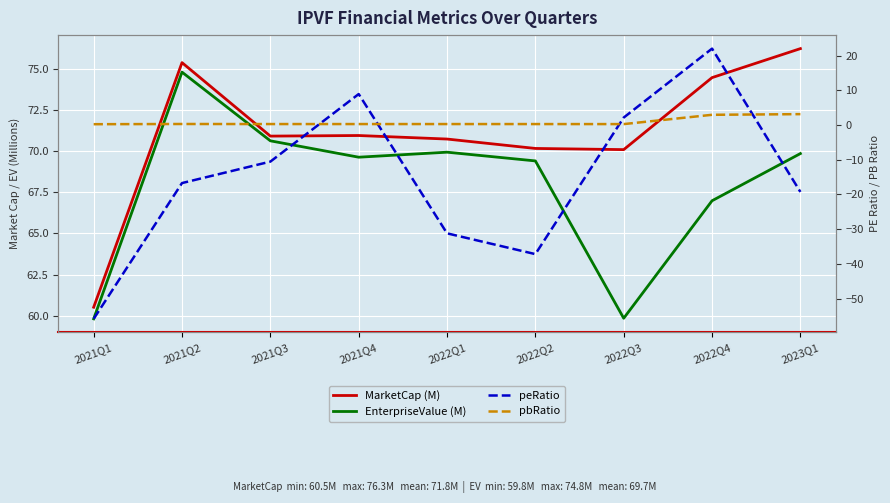

True or false: pbRatio and MarketCap (M) cross at least once.

False